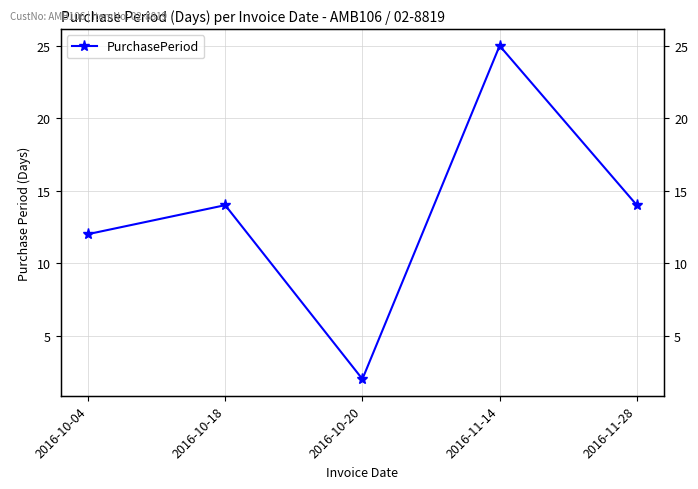

How many points are higher than both their immediate neighbors (excluding endpoints)?

2